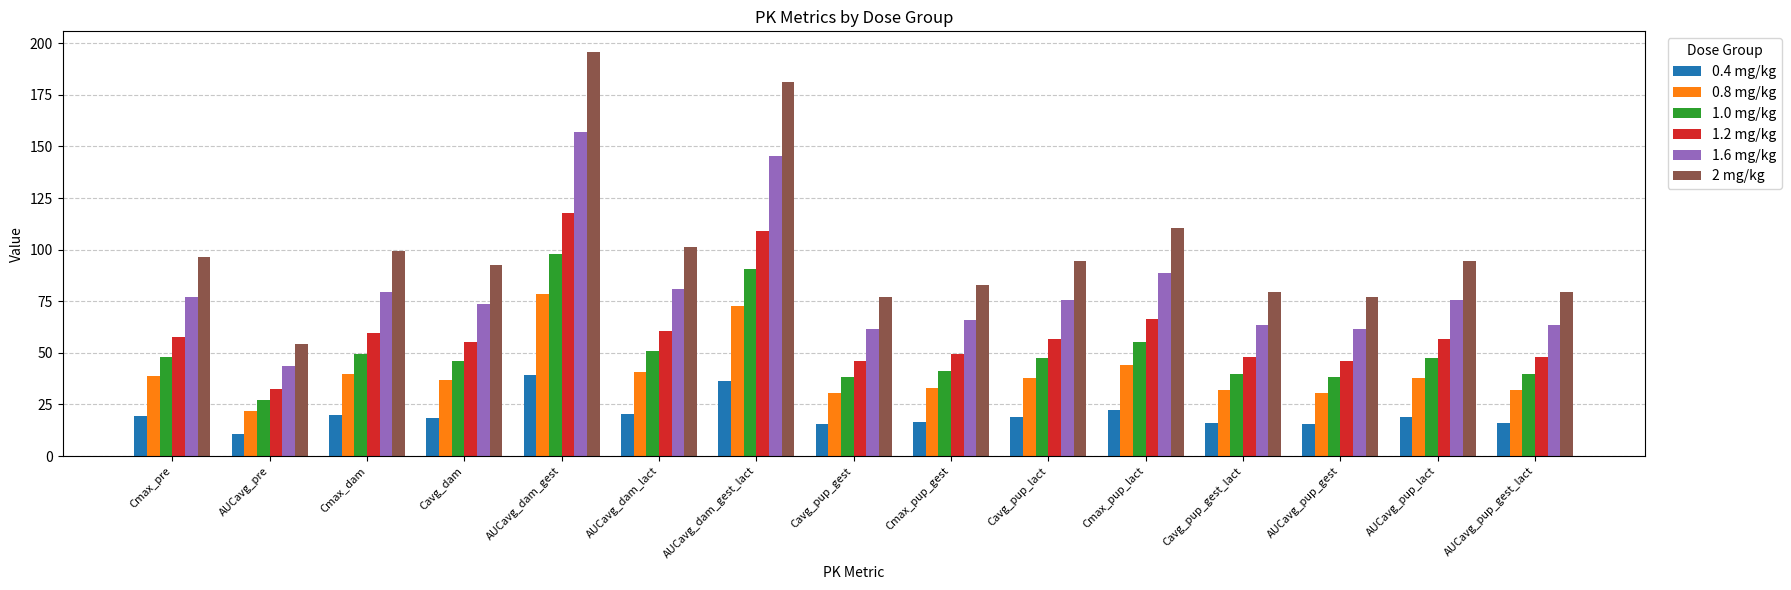

What is the difference between the highest and lowest values at Cmax_dam?

79.4